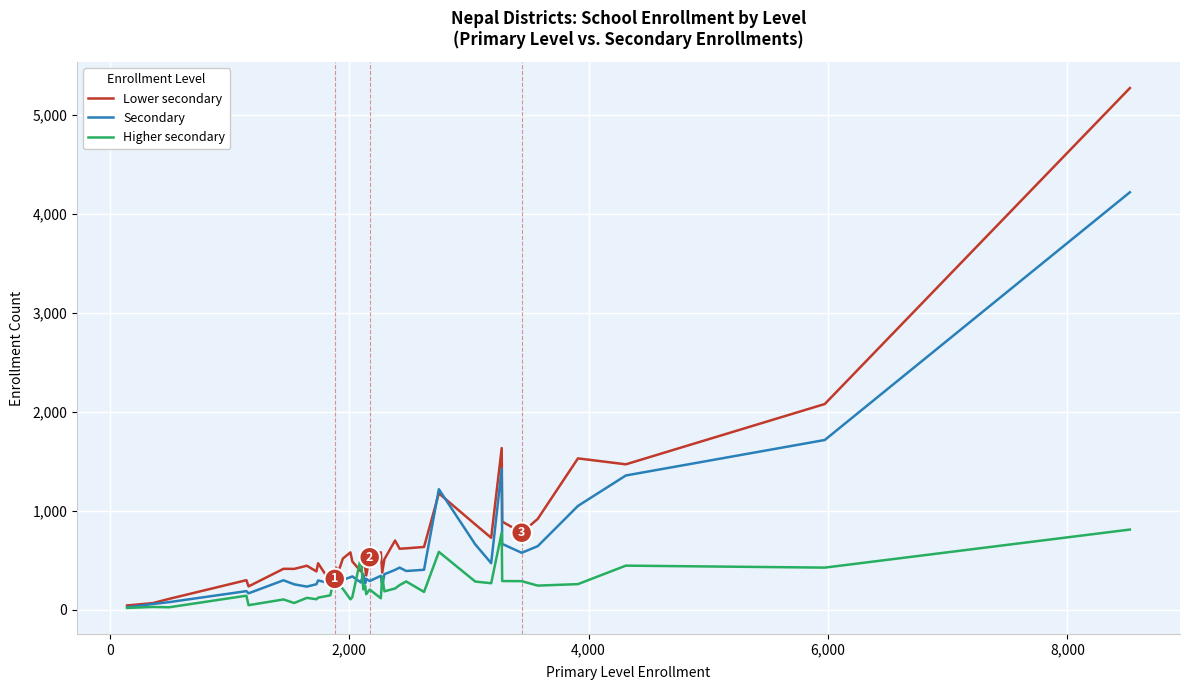

Which series has the largest range (max minus min)?

Lower secondary